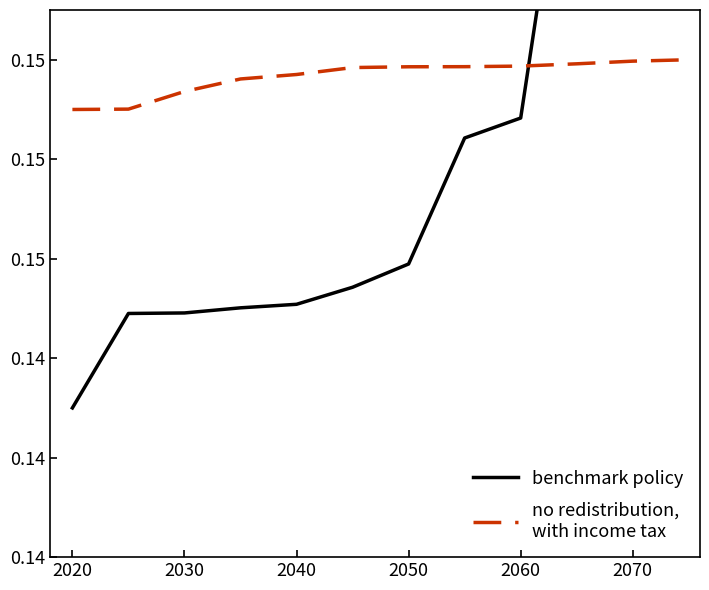

How many no redistribution,
with income tax values are between 0 and 1?

12